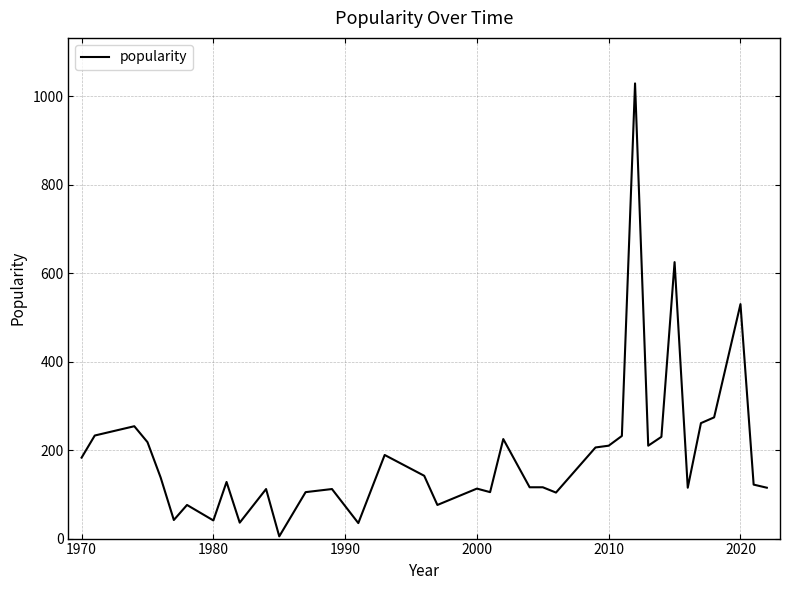

What is the difference between the maximum and minimum values?

1024